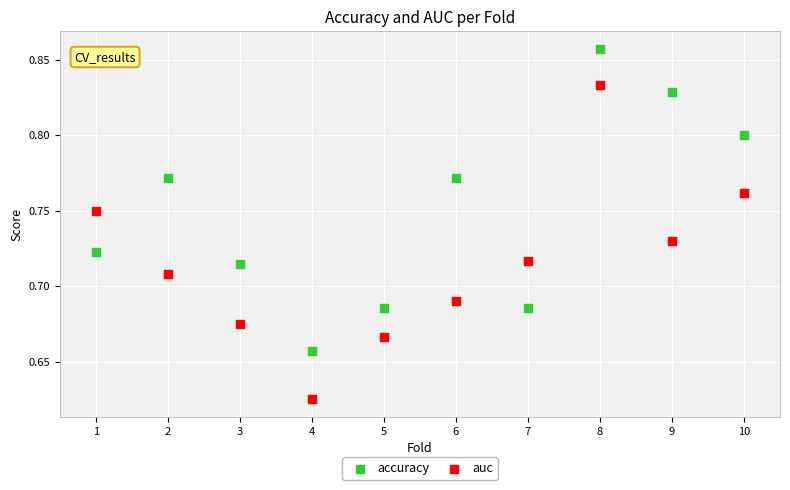

What is the X range (max minus min) for the scatter plot?

9.0